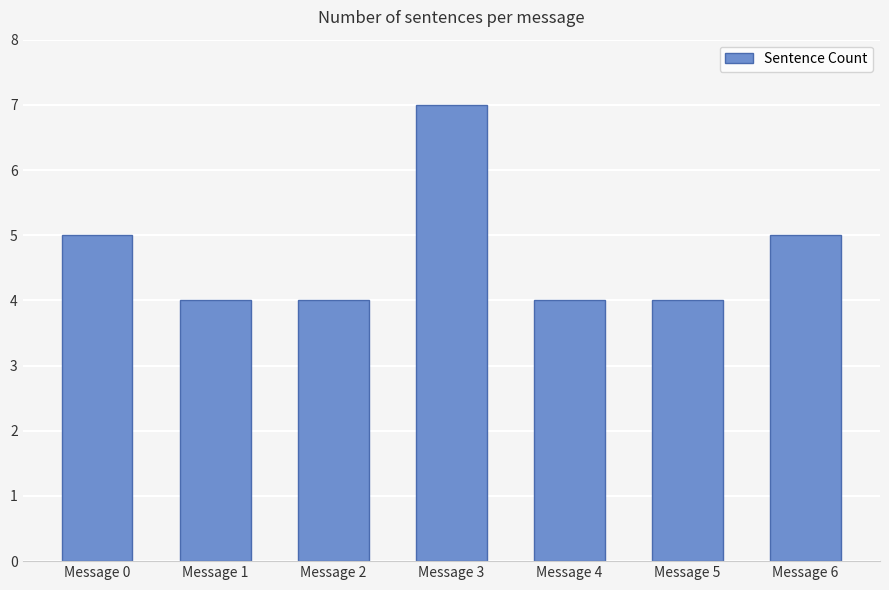

What is the value of the 6th bar from the left?

4